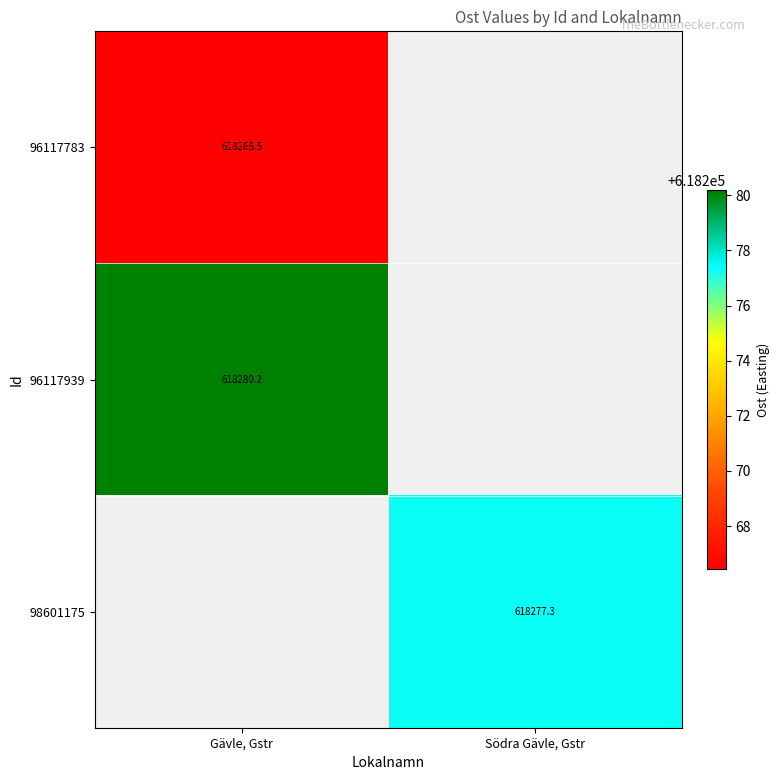

Is the value of 96117783 at Gävle, Gstr greater than the value of 98601175 at Södra Gävle, Gstr?

No